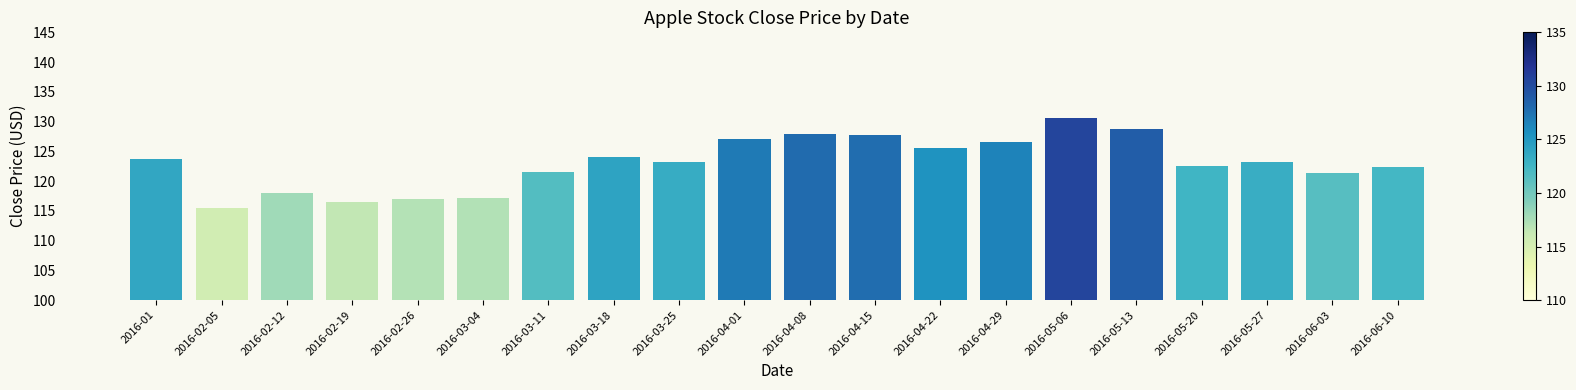

What is the smallest value displayed?

115.4